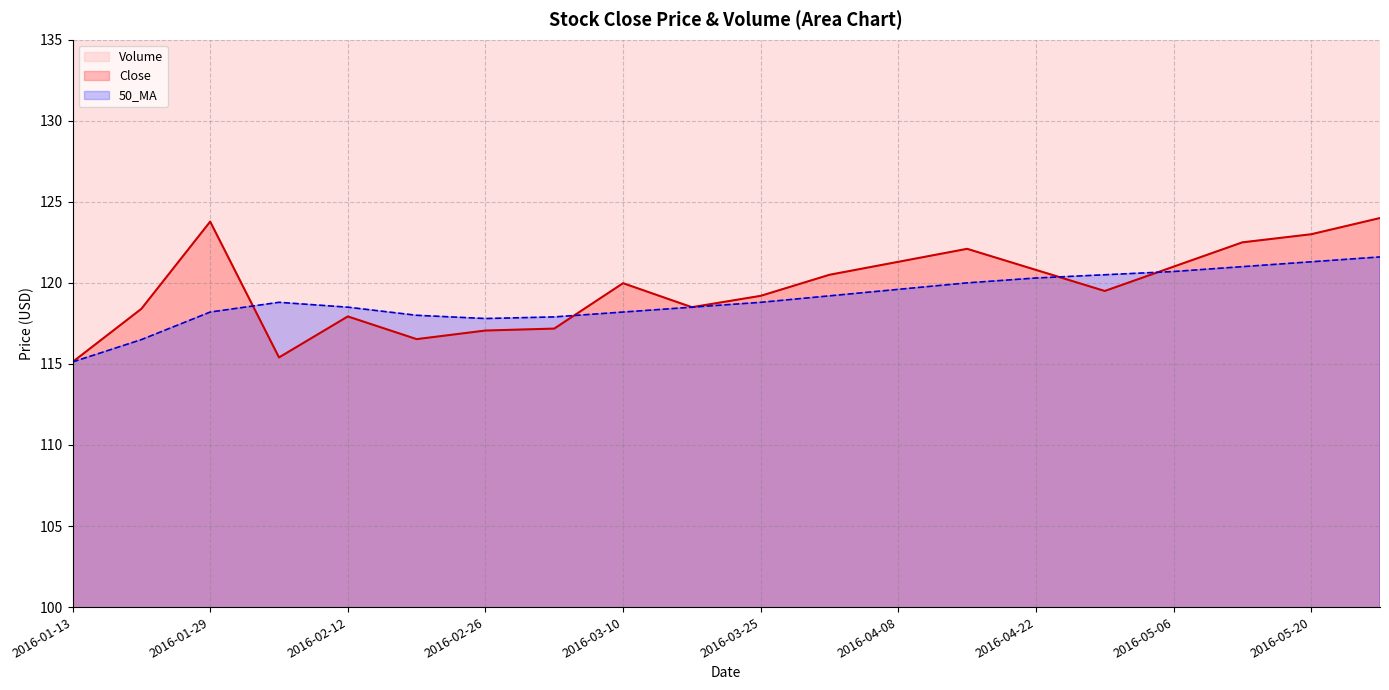

Where do 50_MA and Close first cross each other?

2016-01-29 and 2016-02-05